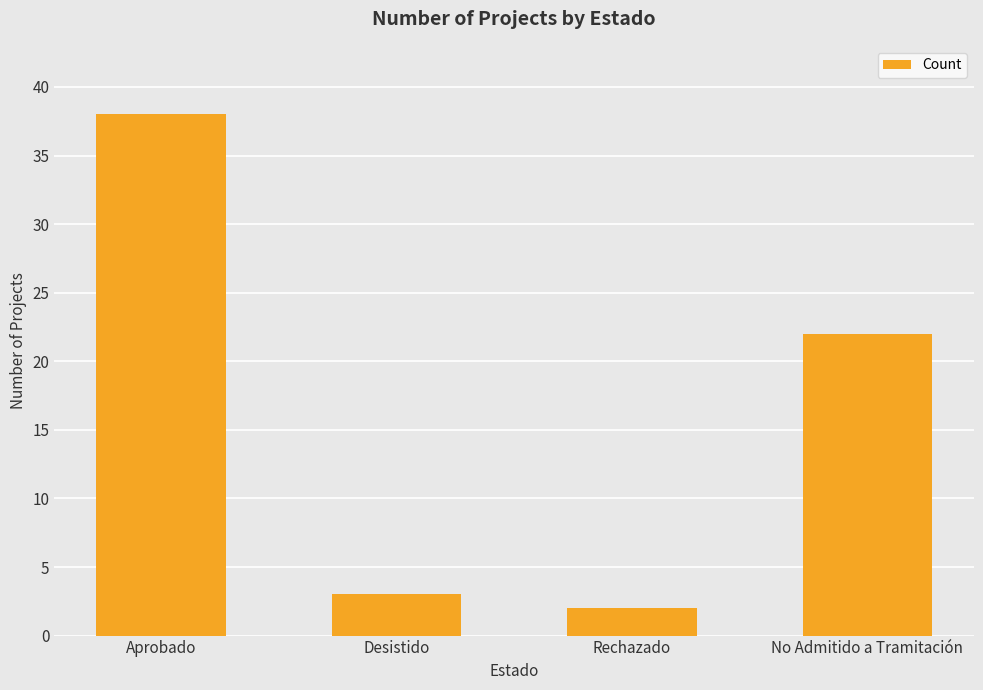

What is the minimum value shown in the chart?

2